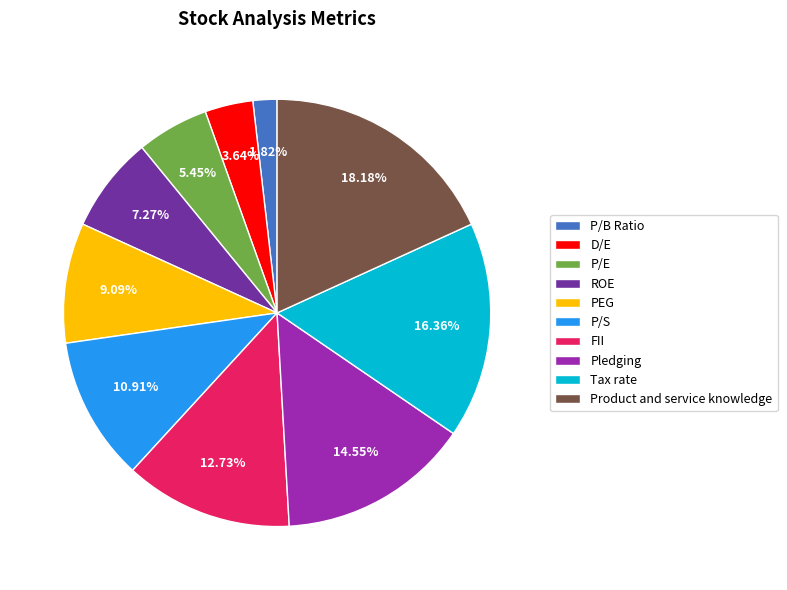

Which slice is the largest?

Product and service knowledge